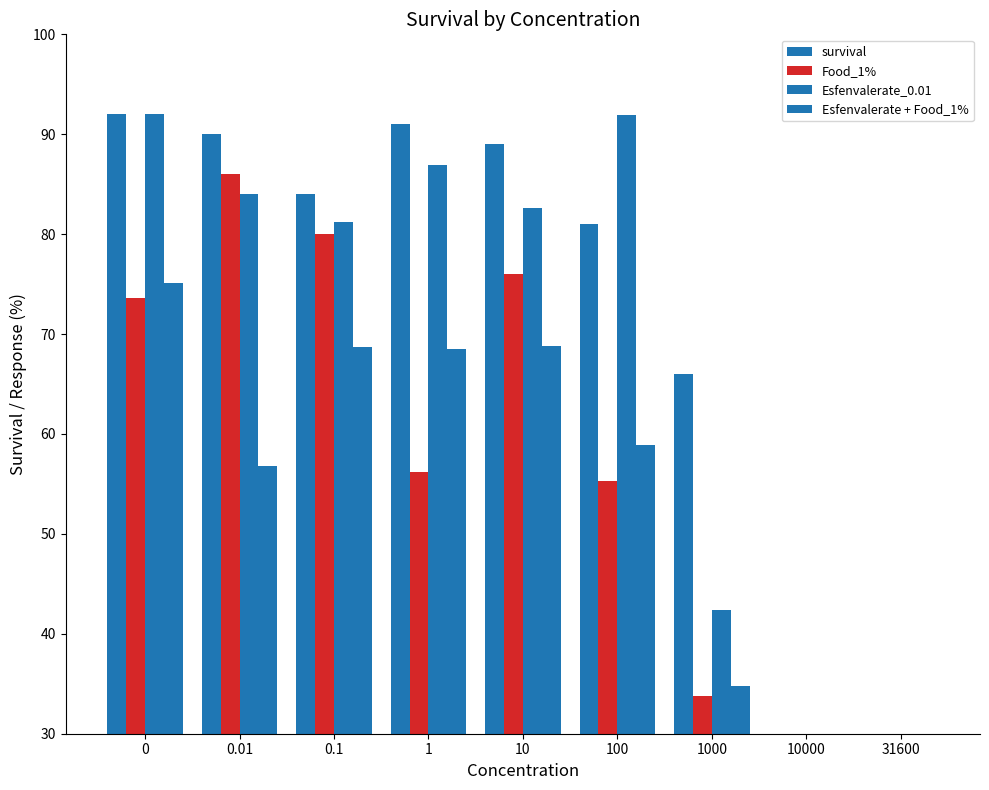

At which label does survival reach its minimum?

10000